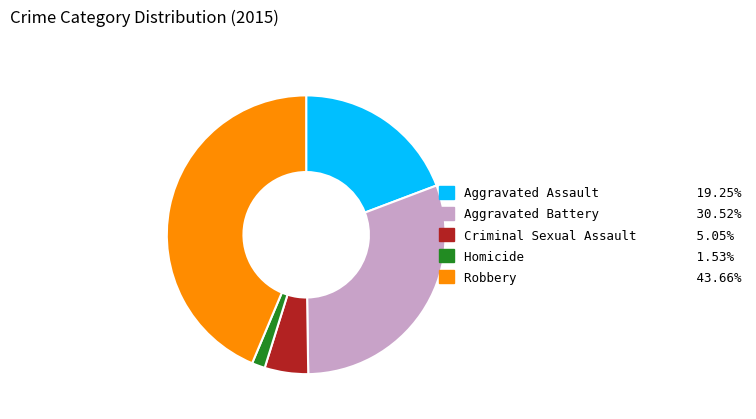

How many slices are in this pie chart?

5